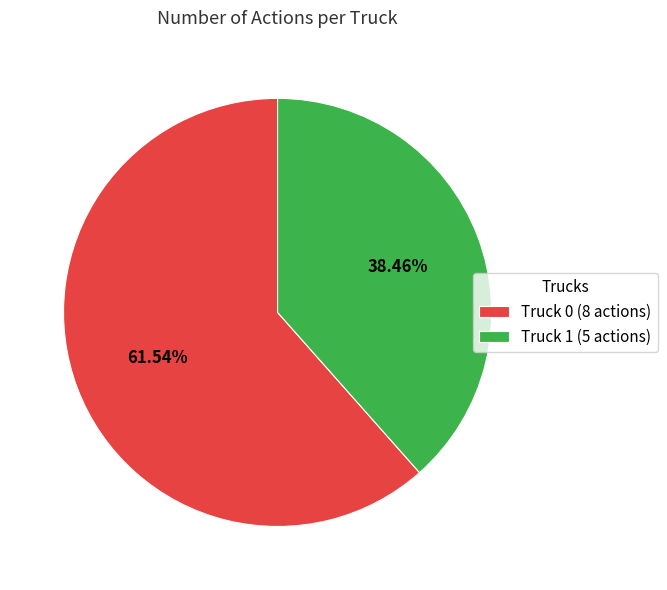

To the nearest percent, what is the difference between the largest and smallest slice percentages?

23%